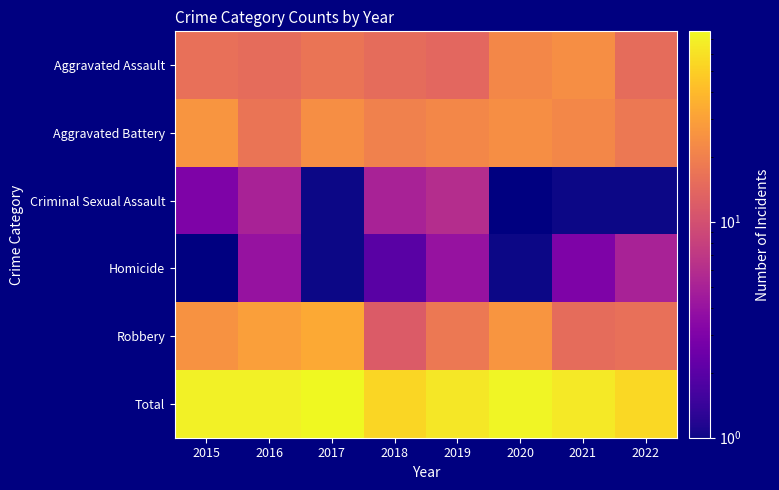

At how many categories does at least one series exceed 23?

8